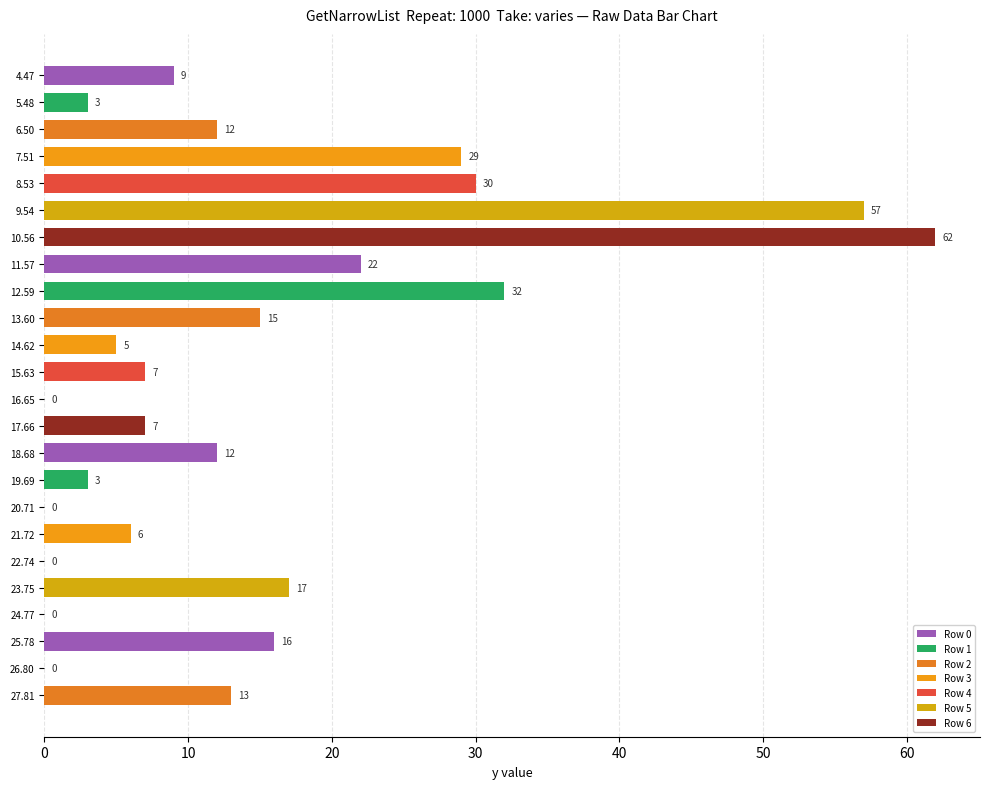

Count the number of categories in the chart.

24